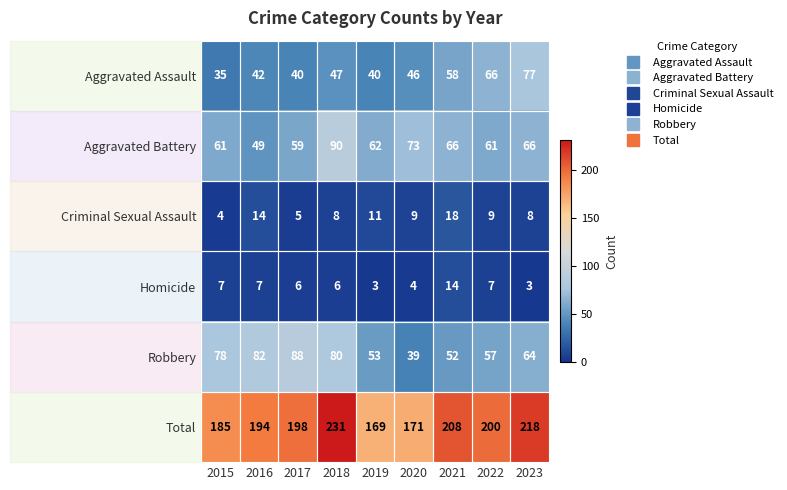

Is it true that Total equals 194 at 2016?

True